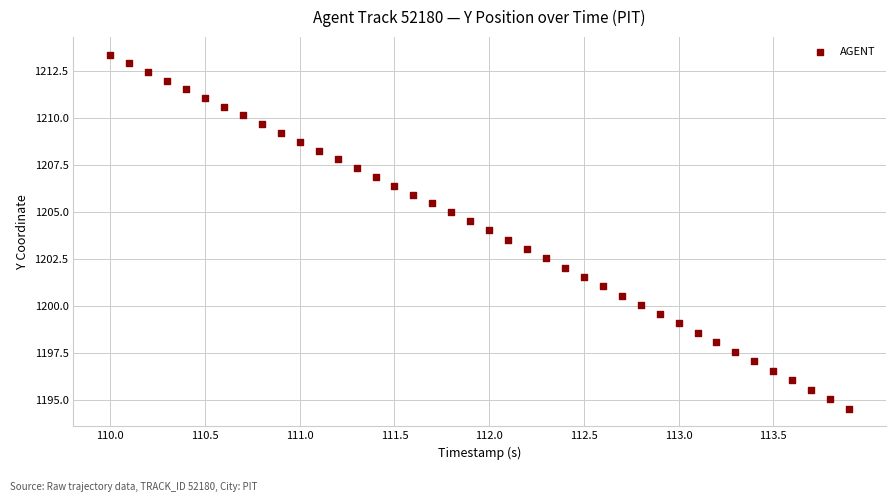

What is the range of Y values (max minus min)?

18.8